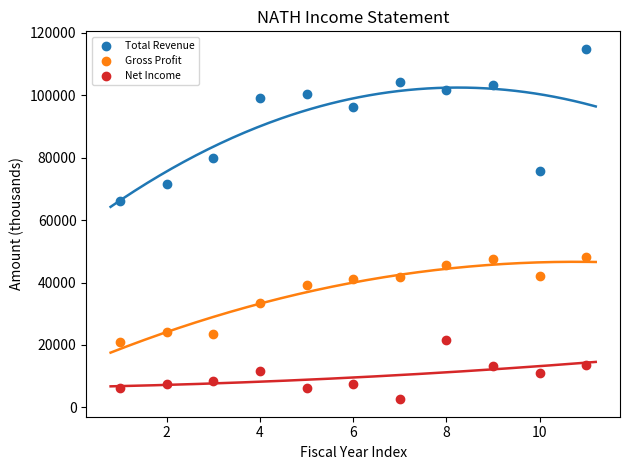

Which series reaches the maximum Y coordinate?

Total Revenue